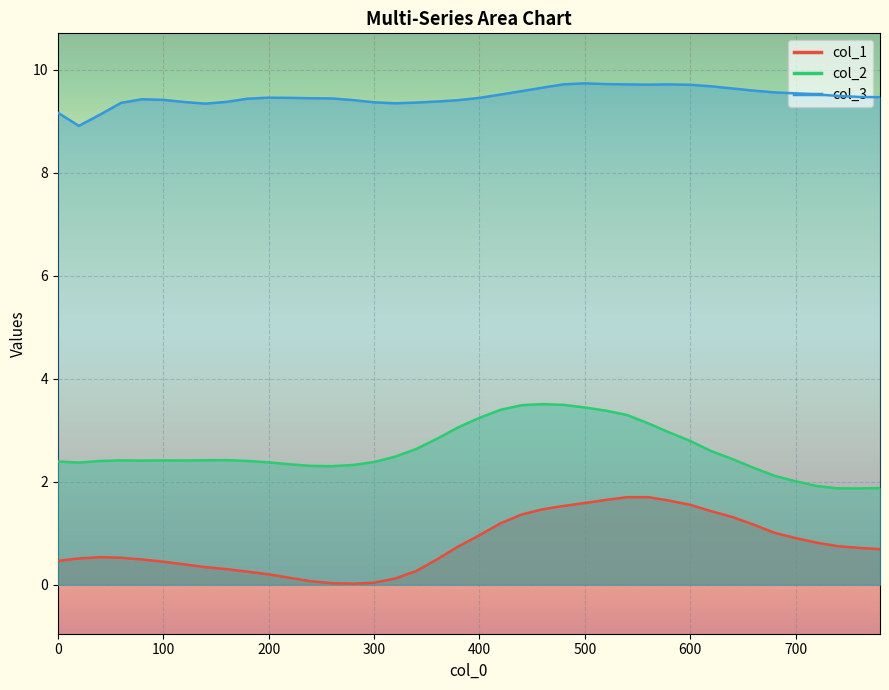

The col_3 series shows 3.2 at 300. True or false?

False